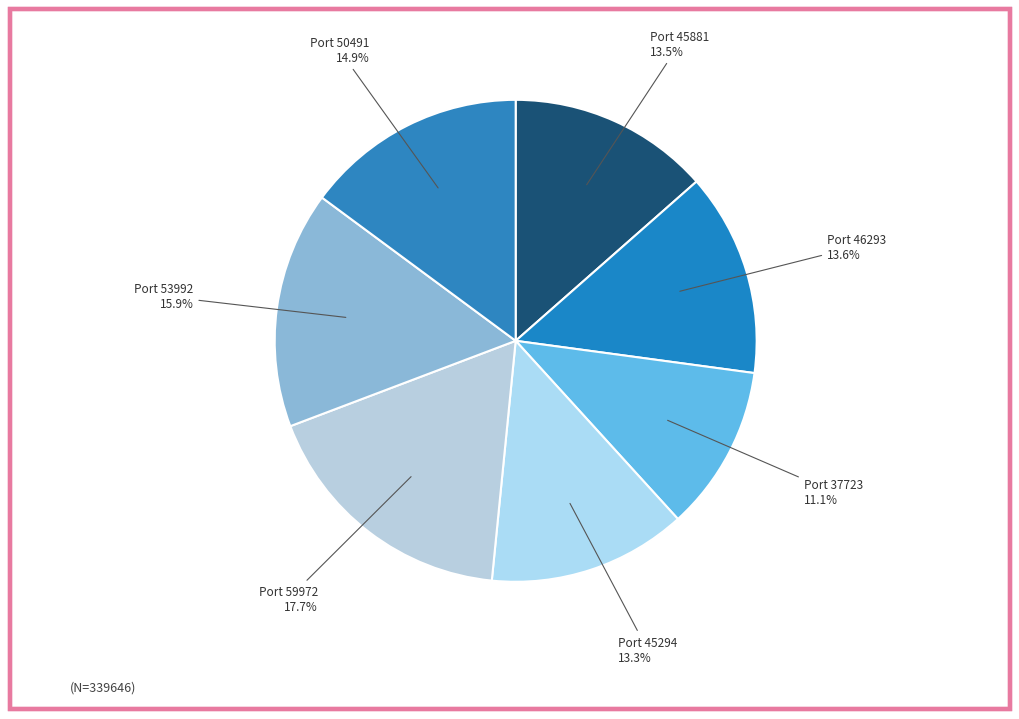

Count the number of slices in the pie.

7